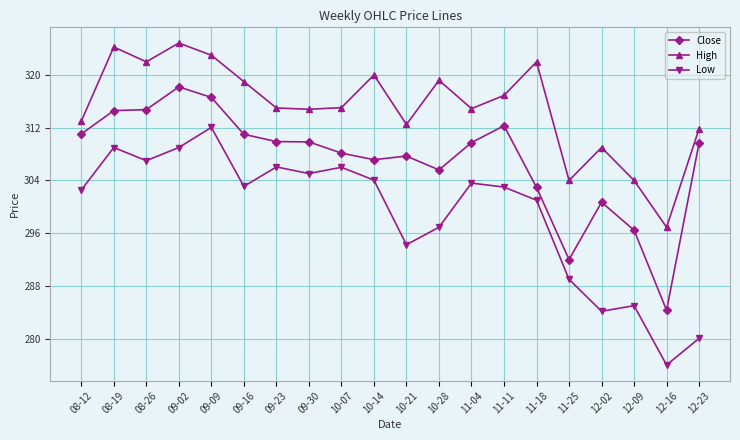

What is the average value of the Close series?

307.1